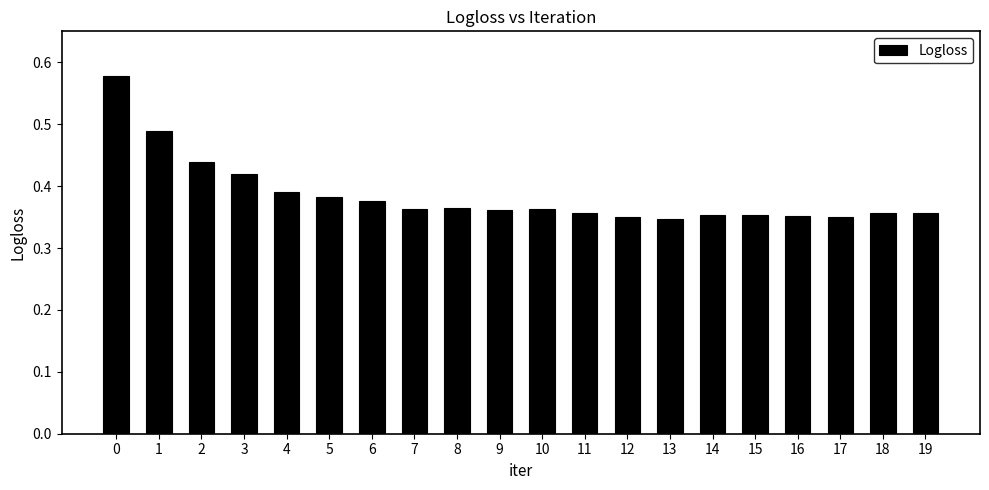

What is the difference between the second highest and minimum values?

0.1